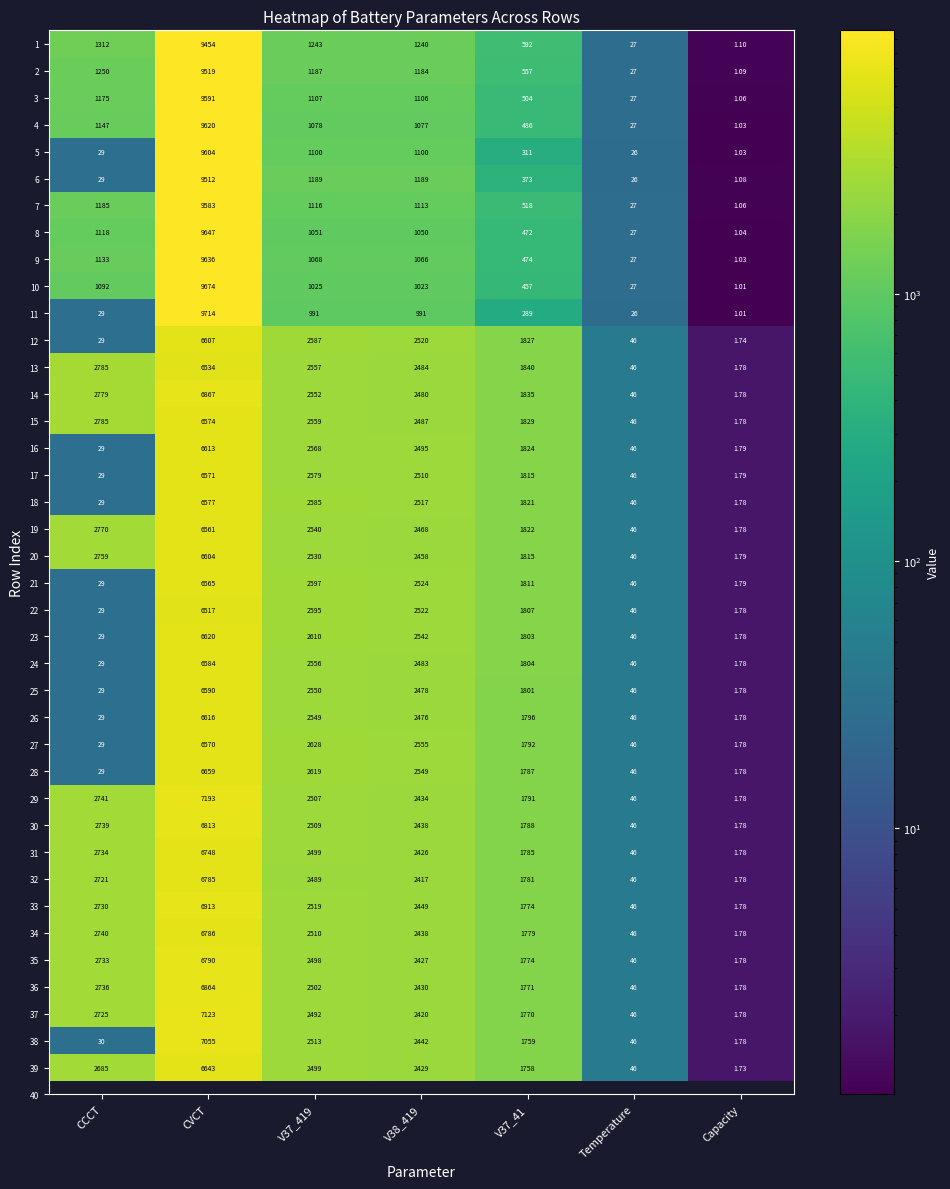

List the series in order of their peak value, highest first.

11, 10, 8, 9, 4, 5, 3, 7, 2, 6, 1, 29, 37, 38, 33, 14, 36, 30, 35, 34, 32, 31, 28, 39, 23, 26, 16, 12, 20, 25, 24, 18, 15, 17, 27, 21, 19, 13, 22